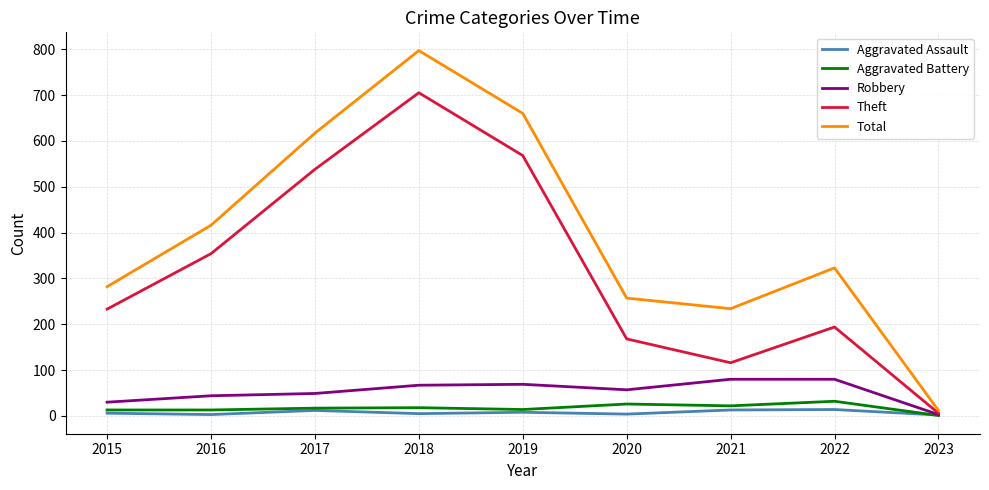

Which label corresponds to the largest value in the chart?

2018